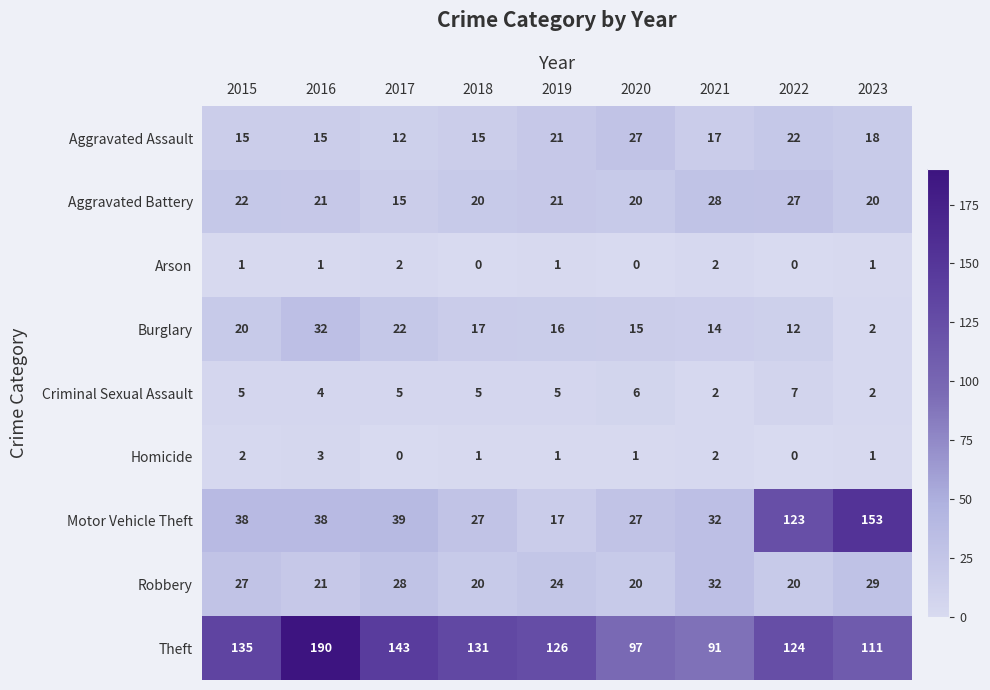

Is it true that Criminal Sexual Assault equals 8 at 2019?

False